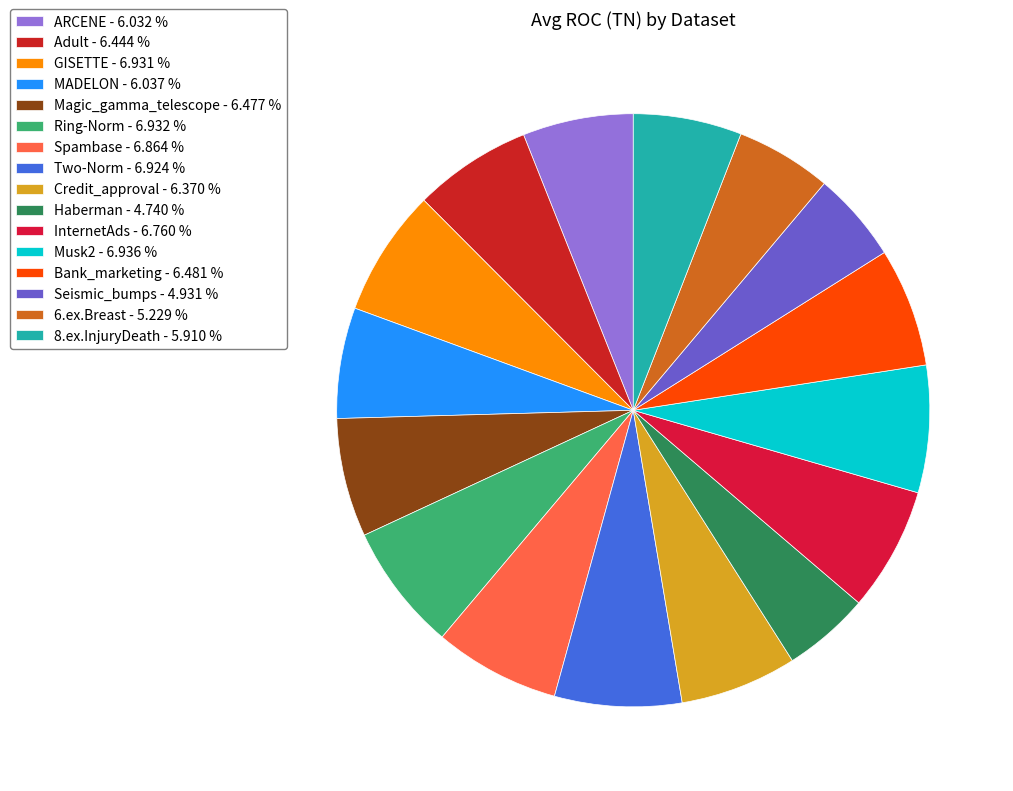

Count the number of slices in the pie.

16